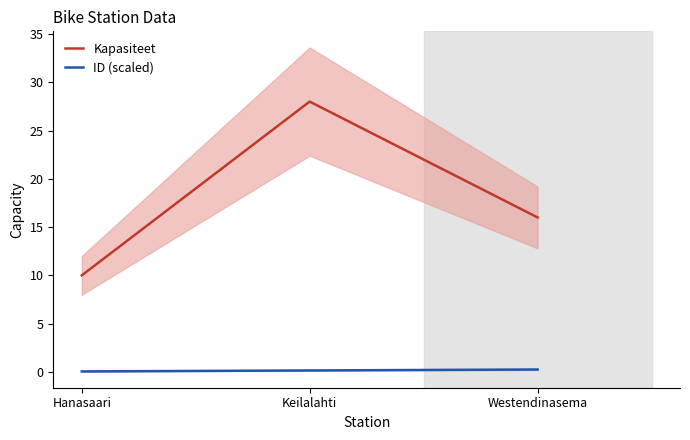

At which label does Kapasiteet reach its minimum?

Hanasaari